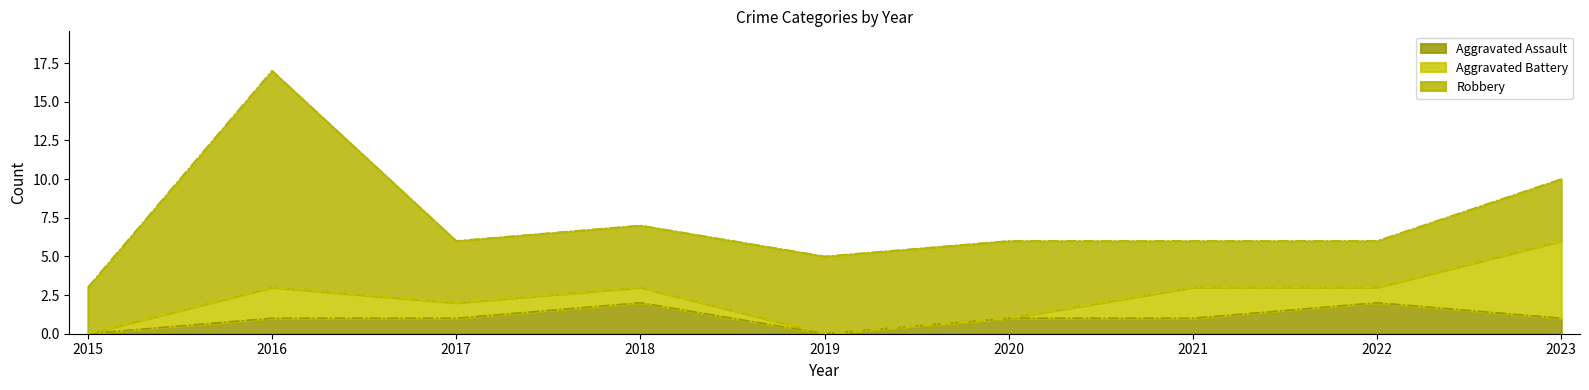

True or false: Aggravated Battery has more than 1 interior local peaks.

True